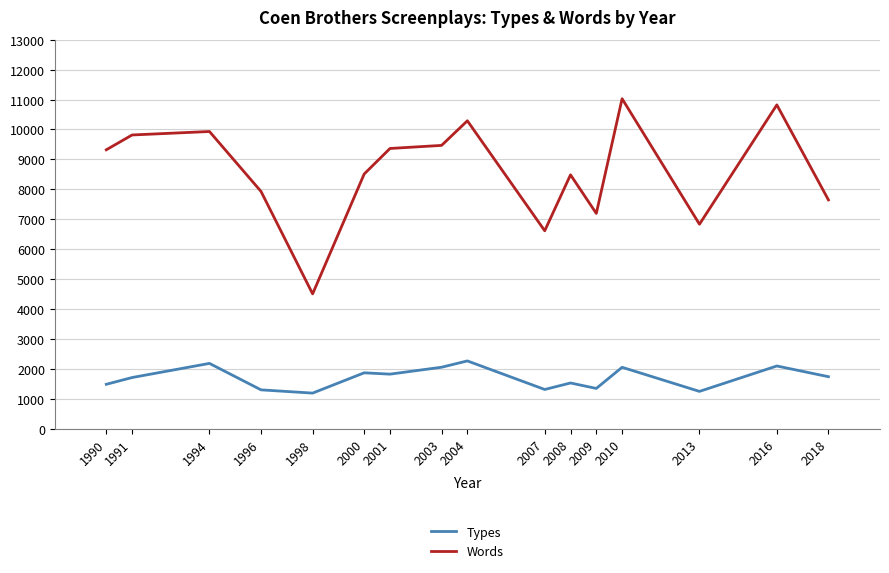

What is the difference between the maximum and minimum values in the Words series?

6519